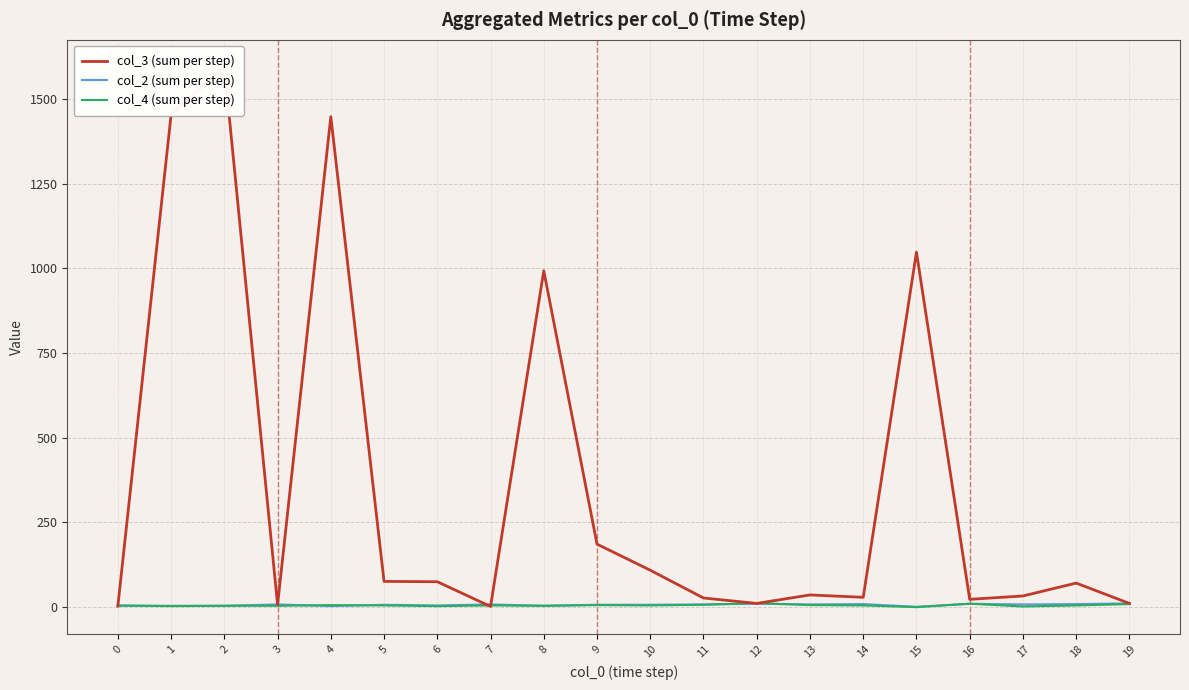

Which has a higher value, 14 or 15?

15